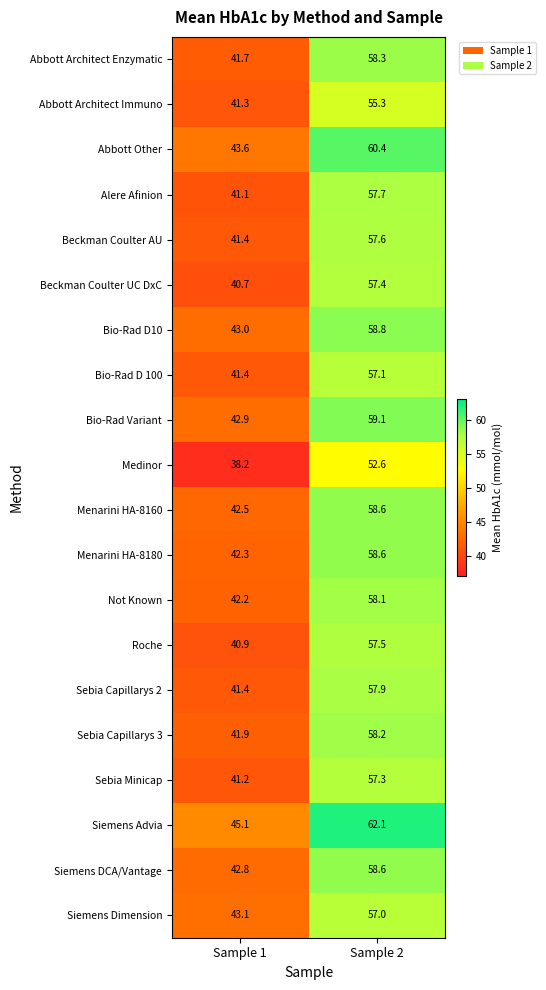

What is the difference between the maximum and minimum values in the Abbott Other series?

16.8